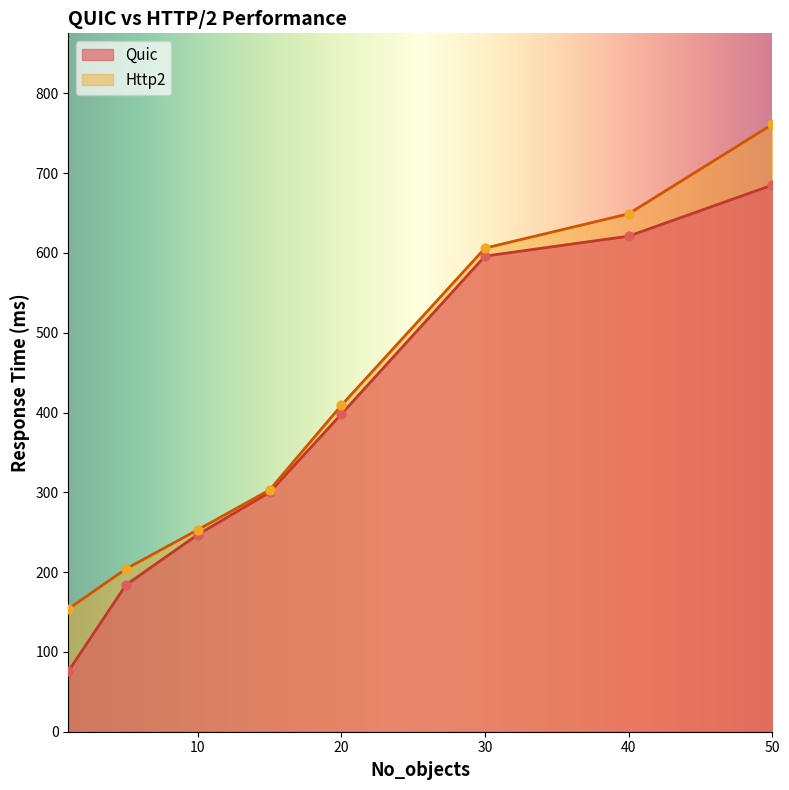

Which series contains the highest Y value?

Http2